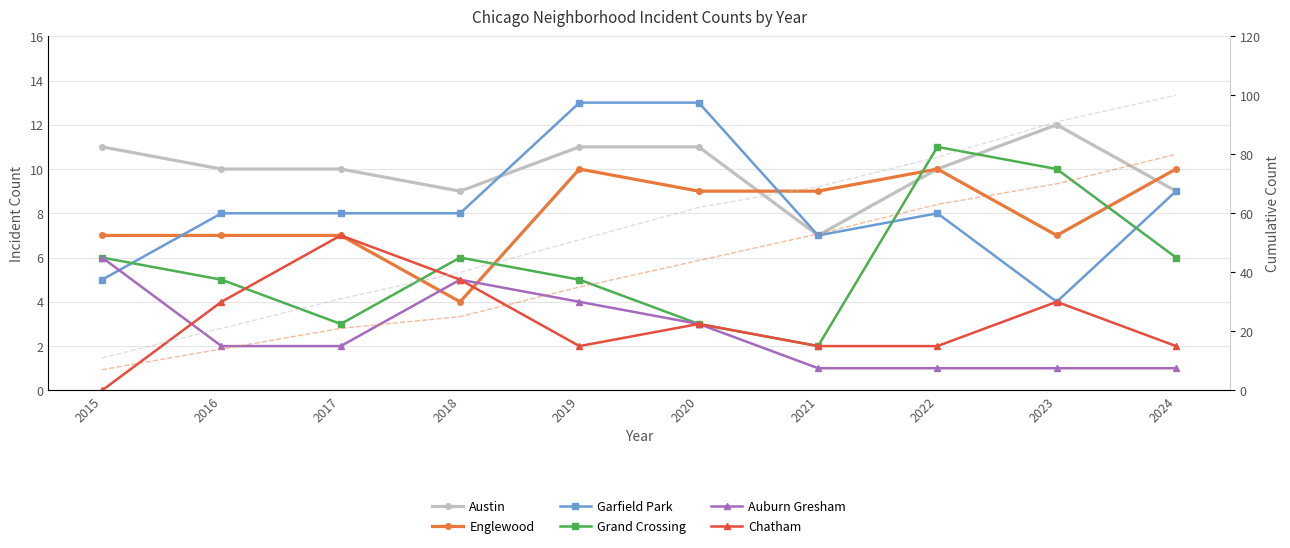

True or false: Total Incidents and Yearly Average cross at least once.

True